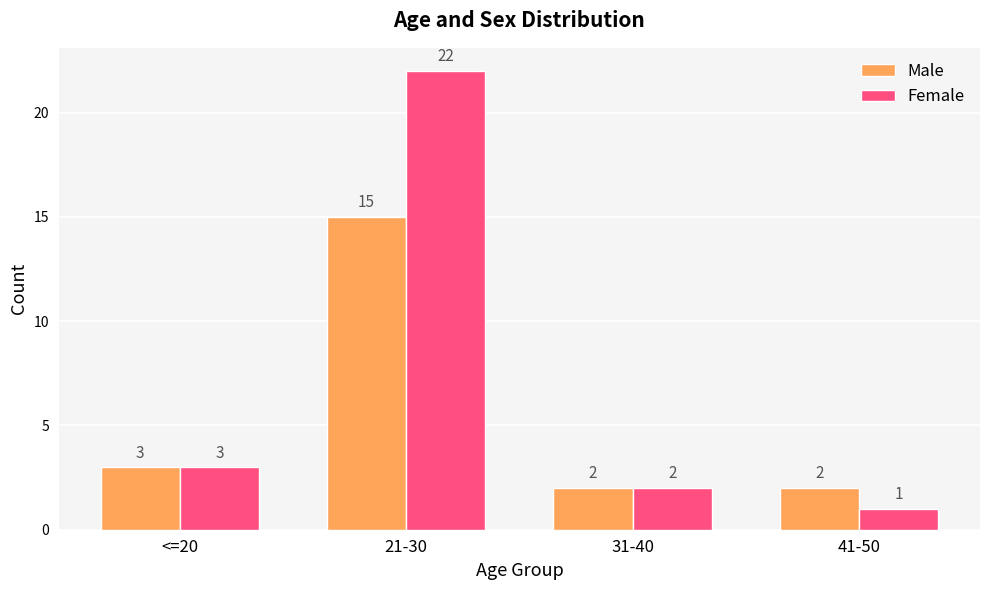

At which category is the sum across all series the highest?

21-30